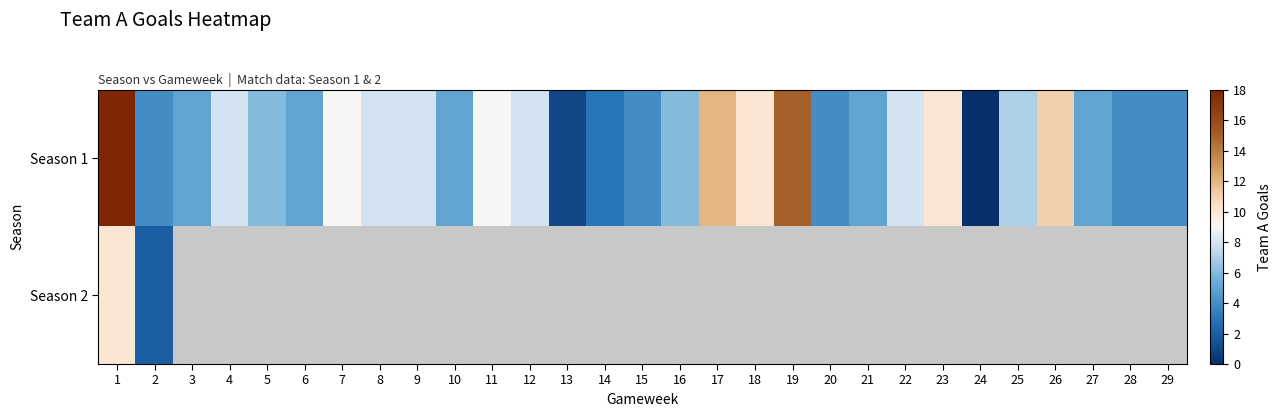

Count the number of categories in the chart.

29